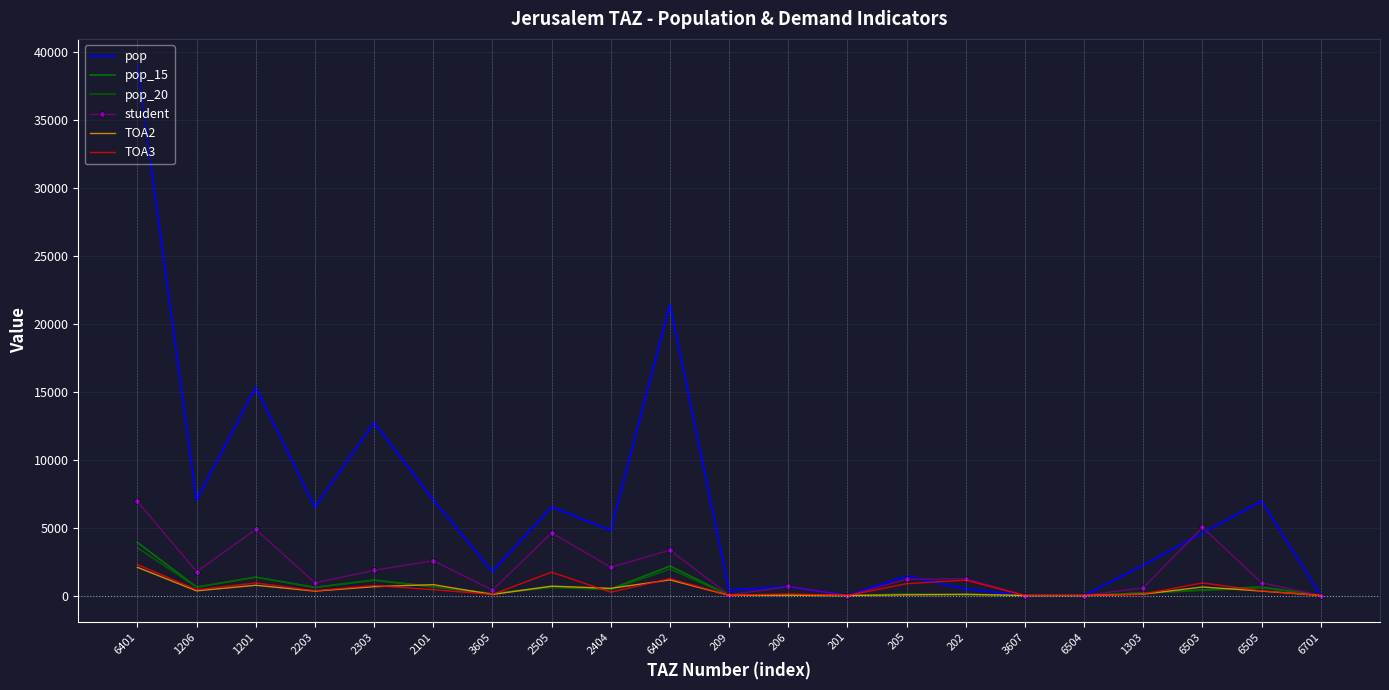

The value of student at 2303 is 2663.4. True or false?

False